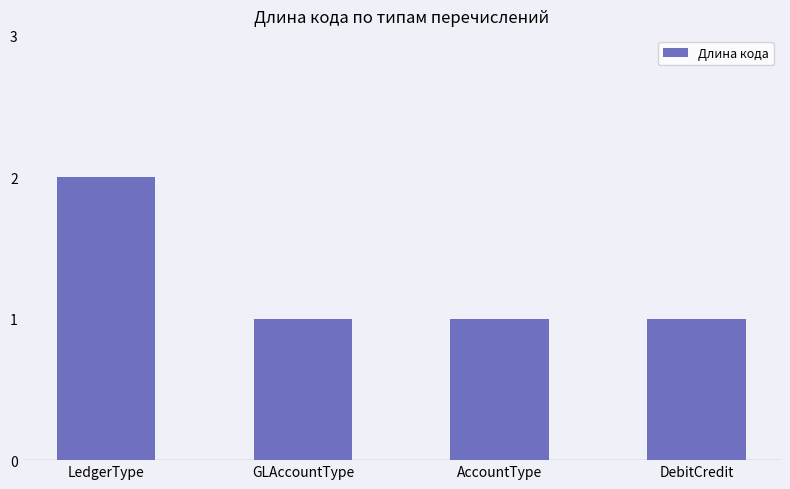

The value at LedgerType is 3. True or false?

False